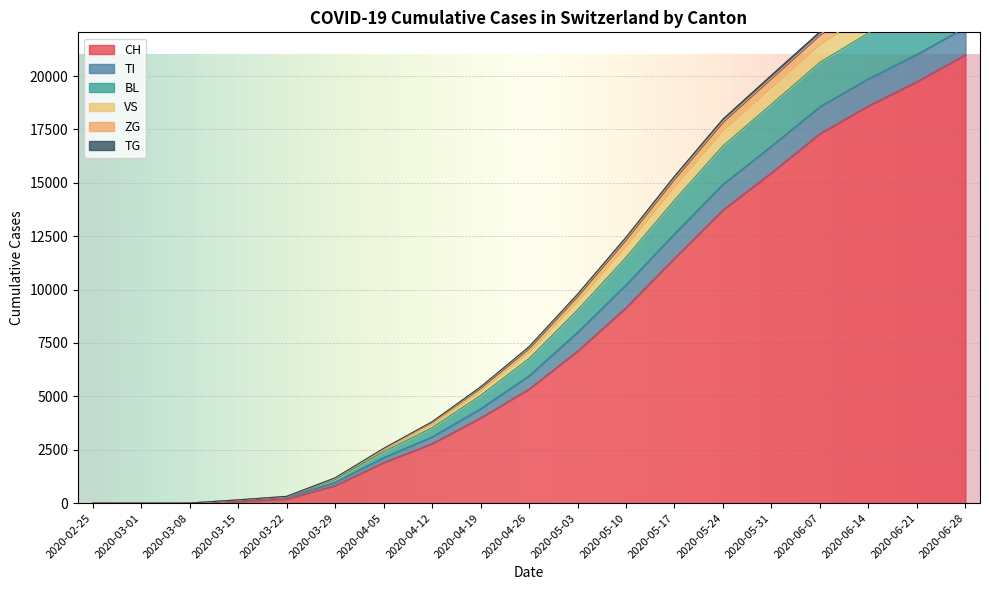

Which category has the lowest value across all series?

2020-02-25